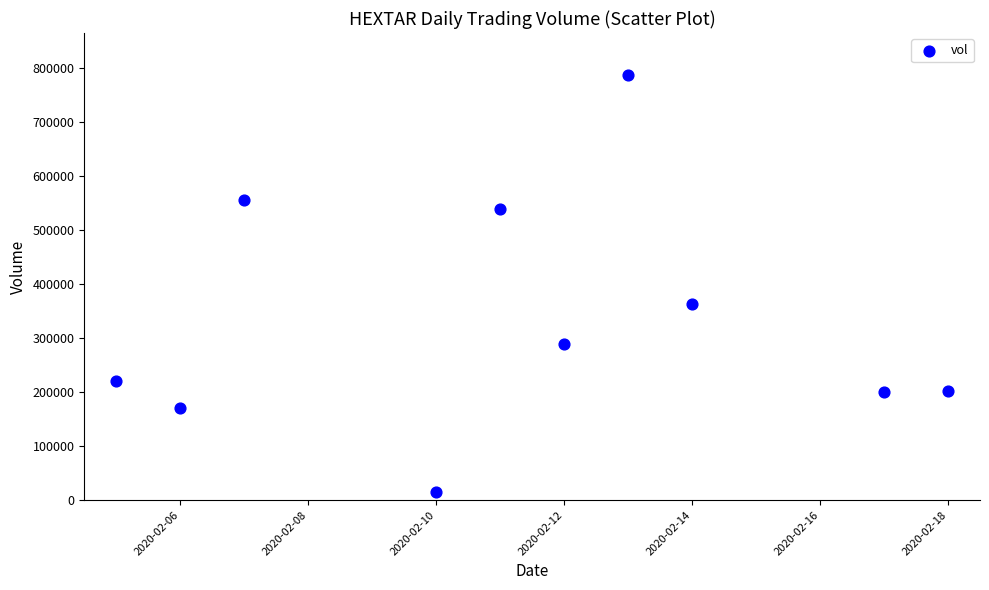

What Y value in the scatter plot is closest to 401300?

363400